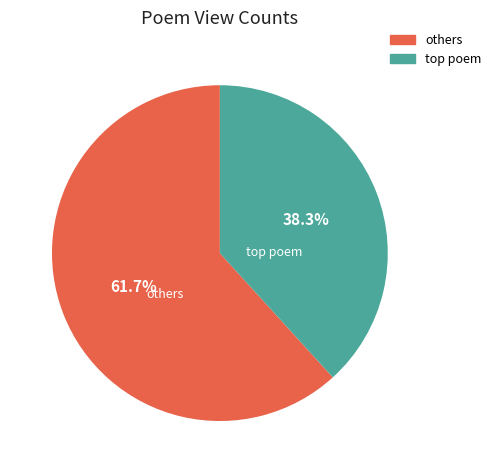

Is there any slice that represents more than half of the pie?

Yes